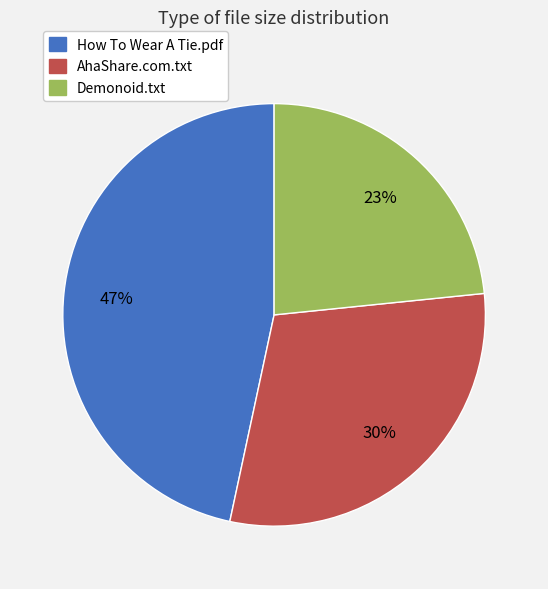

To the nearest percent, what is the average slice percentage?

33%